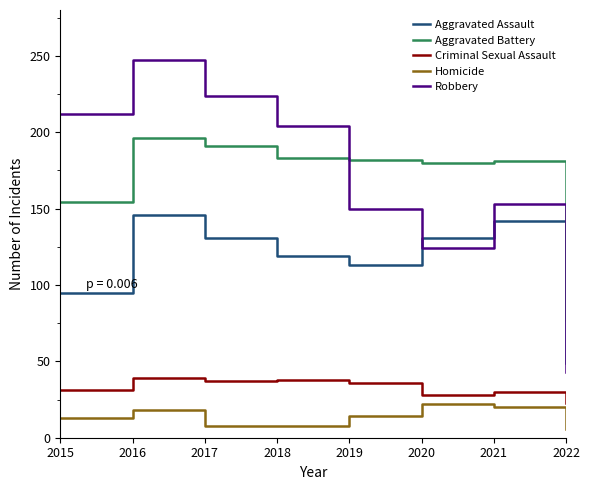

Which series has the widest spread of values?

Robbery